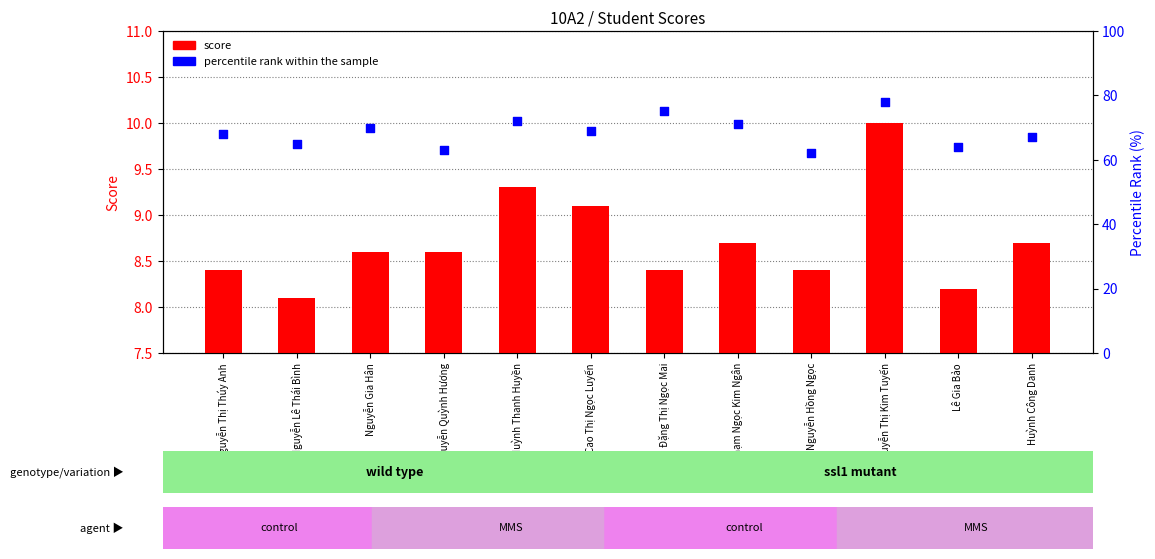

Is the value of score (col_13) at Nguyễn Hồng Ngọc greater than the value of percentile rank within the sample at Nguyễn Hồng Ngọc?

No